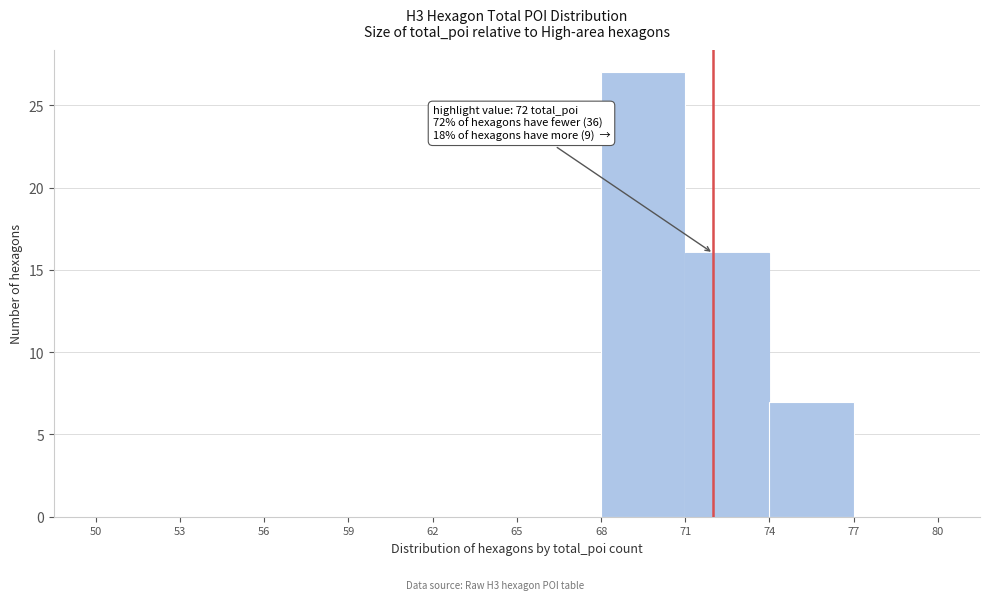

Which range on the x-axis has the tallest bar?

68 to 71